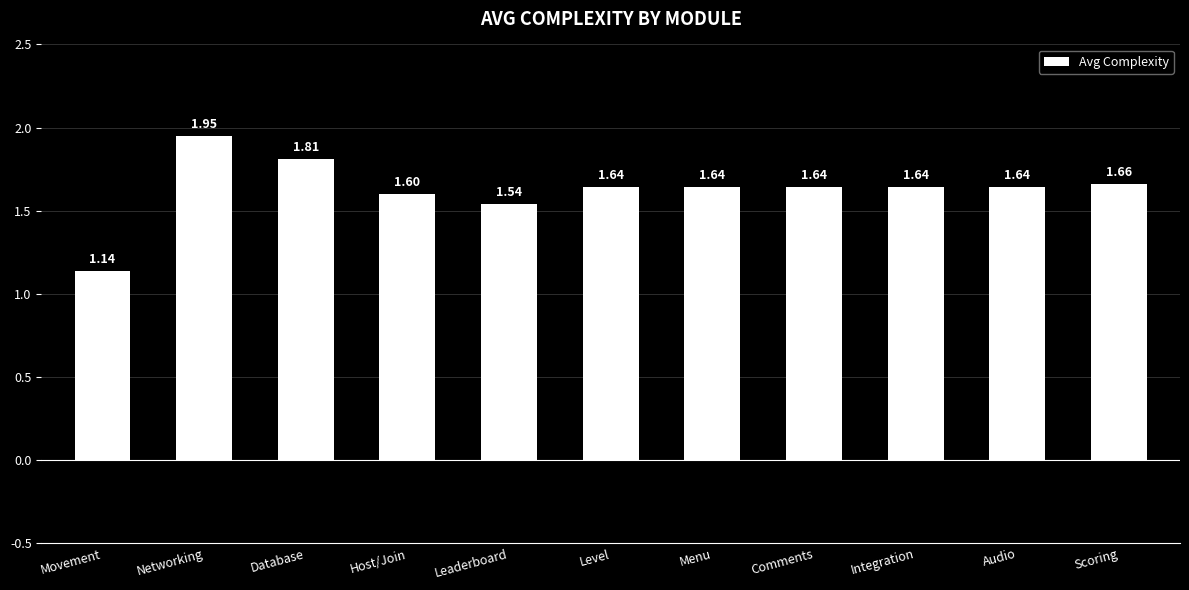

What is the change in value from Networking to Audio?

-0.3